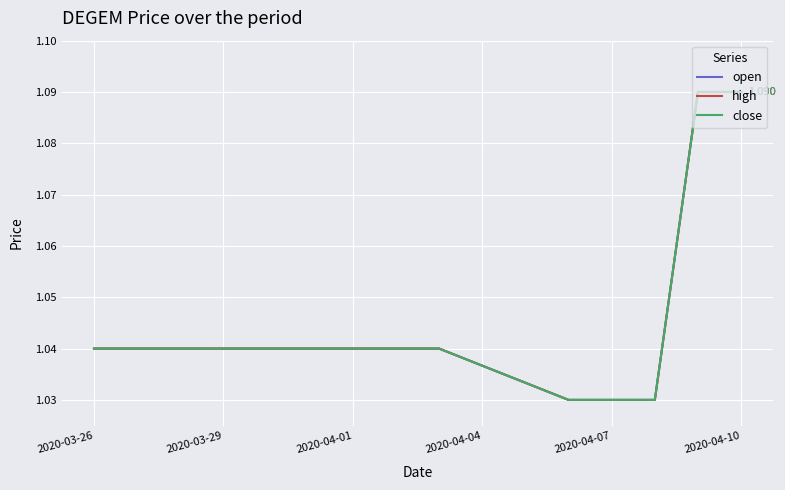

True or false: high and close intersect in this chart.

False